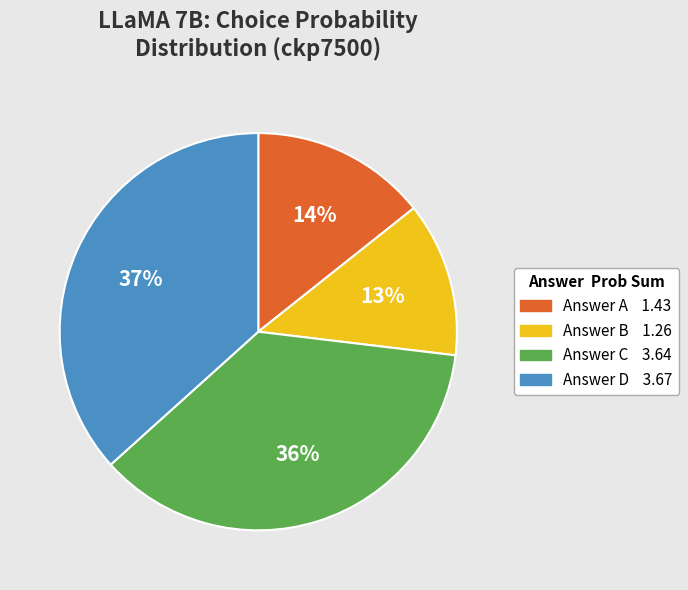

To the nearest percent, what is the average slice percentage?

25%